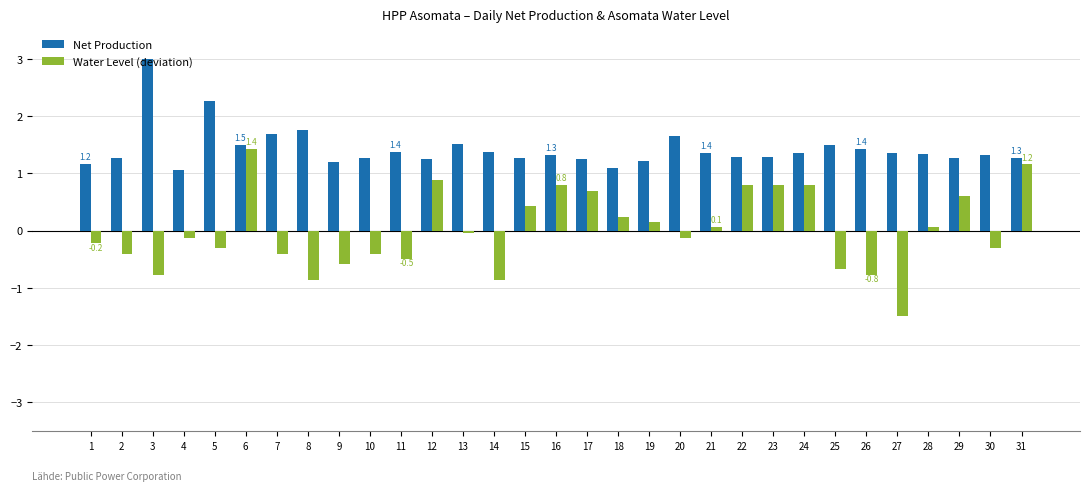

How many values in Water Level (deviation) are above zero?

14